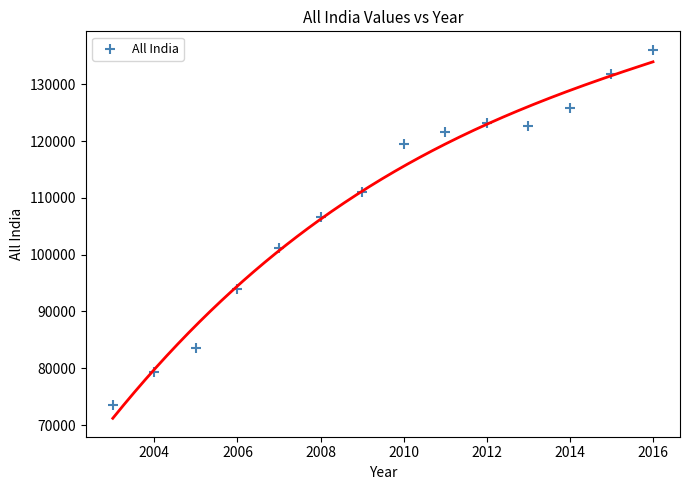

What Y value in the scatter plot is closest to 104830?

106591